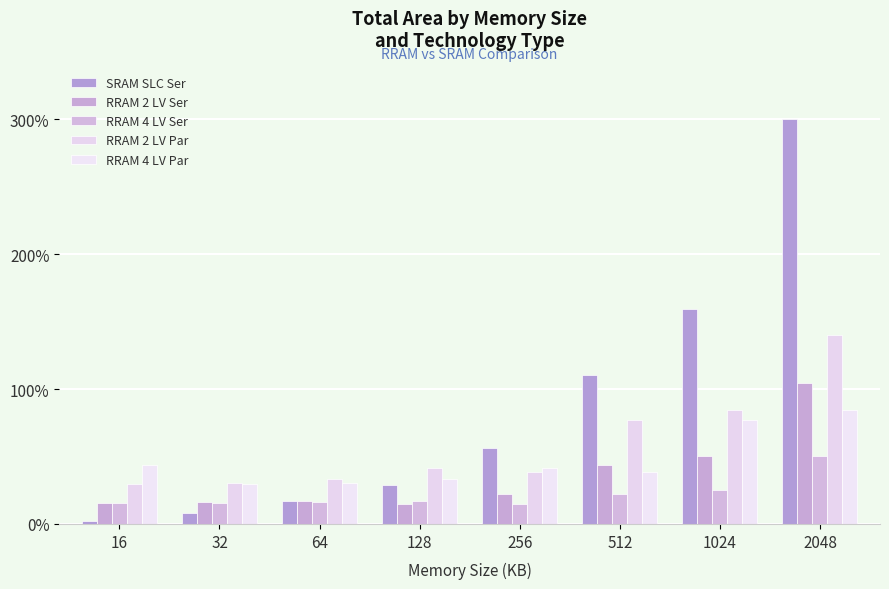

List the series in order of their overall mean, highest first.

SRAM SLC Ser, RRAM 2 LV Par, RRAM 4 LV Par, RRAM 2 LV Ser, RRAM 4 LV Ser